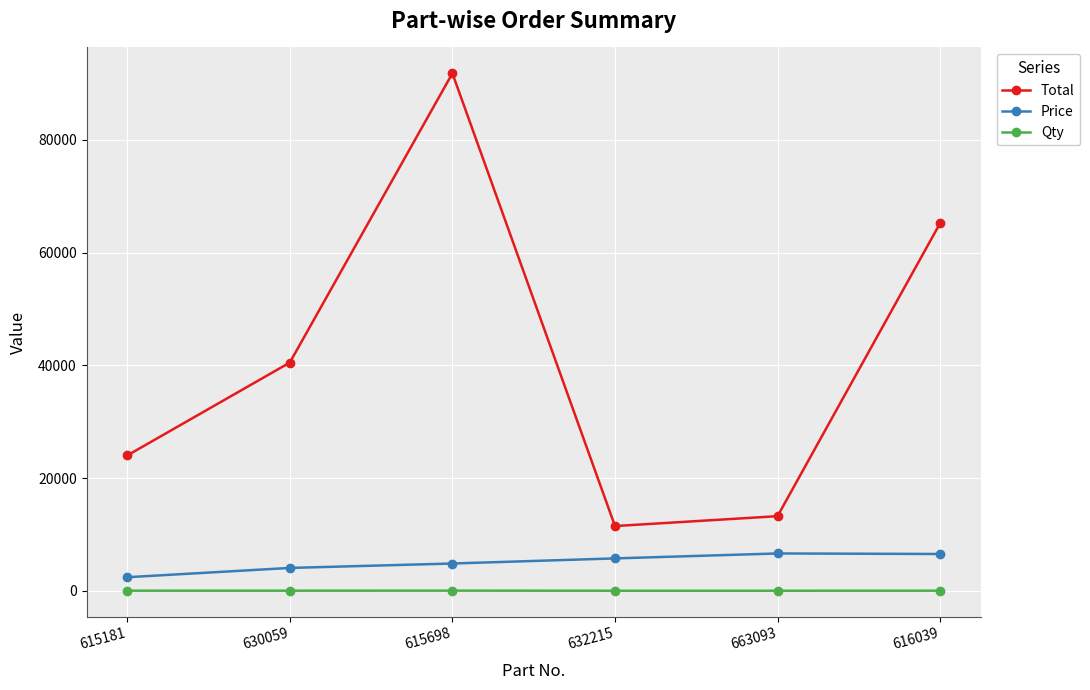

At which category does the chart reach its peak across all series?

615698